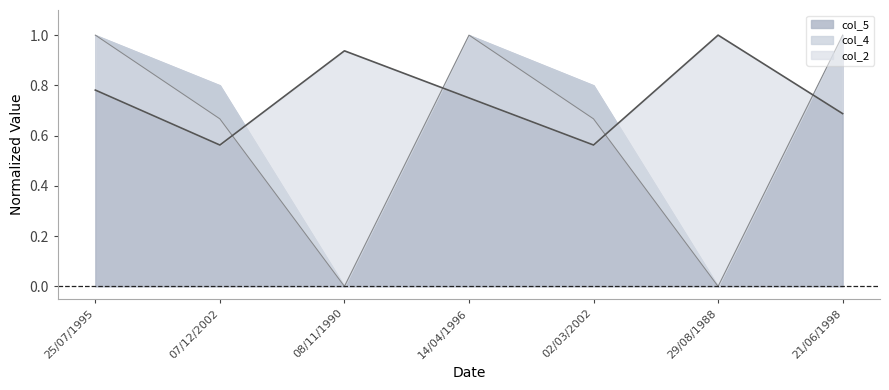

Between 25/07/1995 and 02/03/2002, which series saw the biggest shift?

col_4